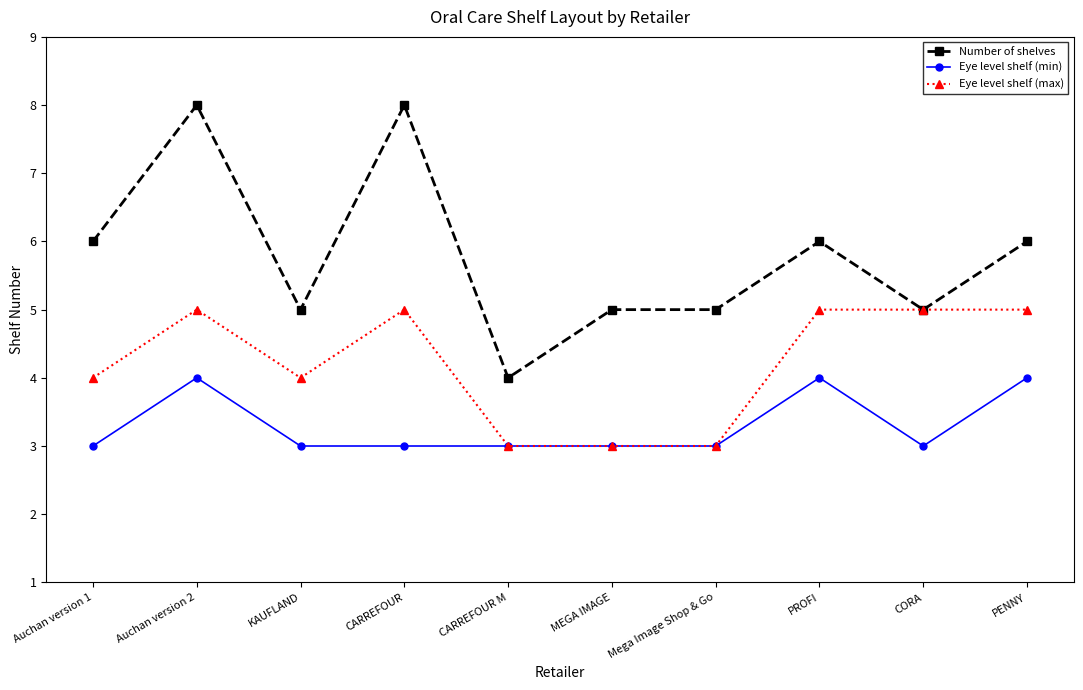

Reading left to right, extract all data points from this chart.

Number of shelves: 6	8	5	8	4	5	5	6	5	6
Eye level shelf (min): 3	4	3	3	3	3	3	4	3	4
Eye level shelf (max): 4	5	4	5	3	3	3	5	5	5